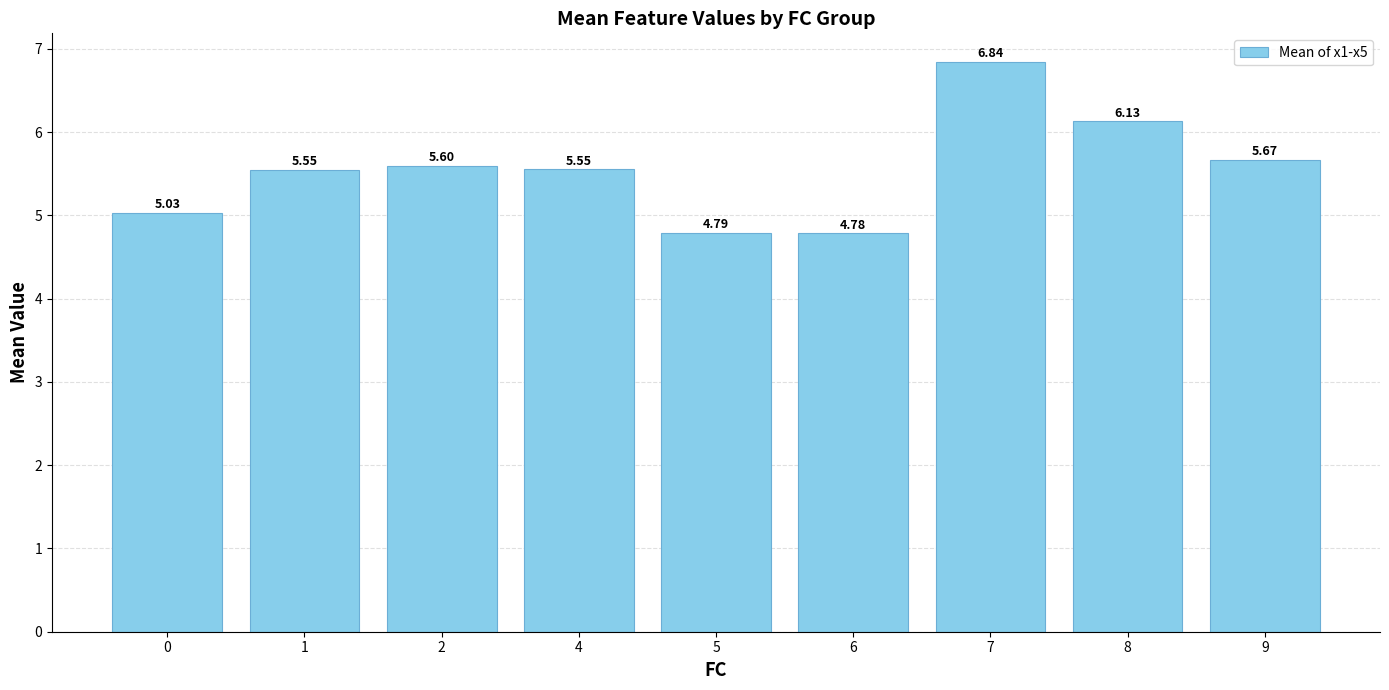

What is the value of the 5th bar from the left?

4.8